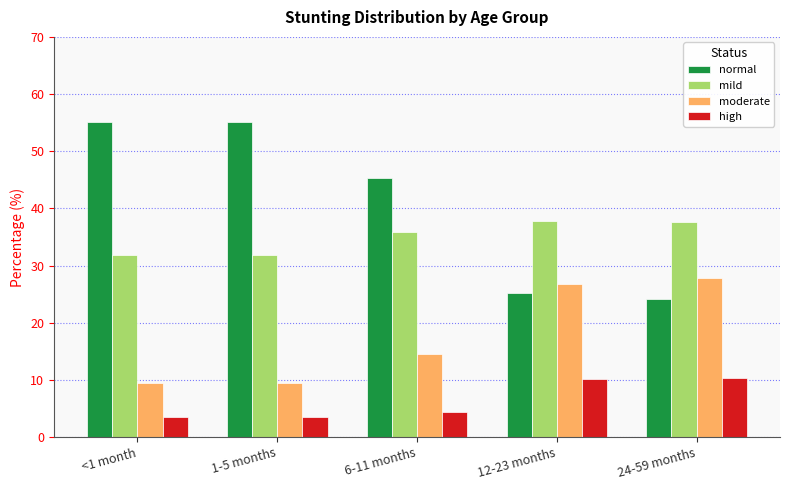

What is the spread (max minus min) of values at <1 month?

51.7